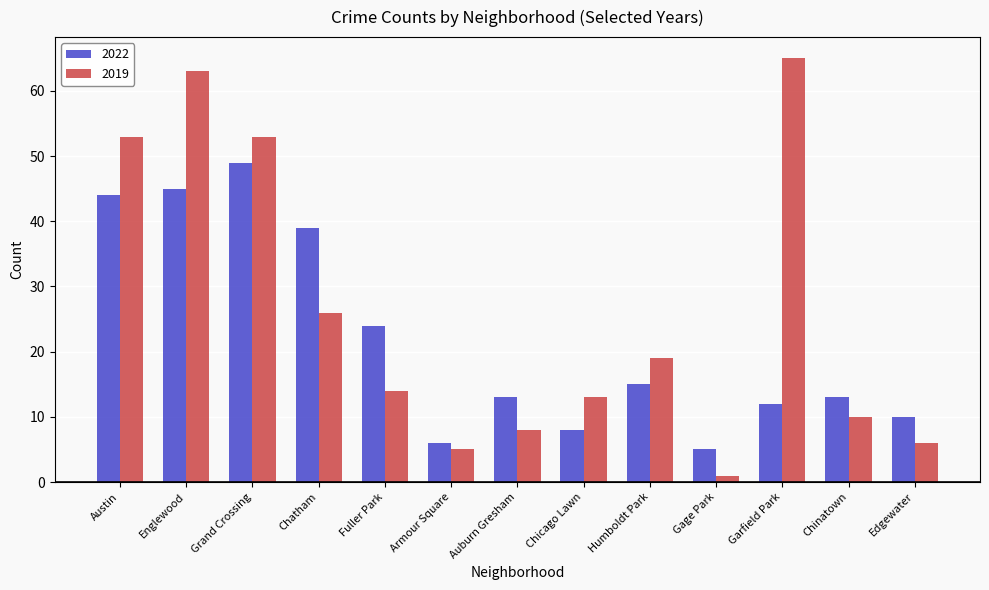

Is it true that 2019 equals 26 at Chatham?

True